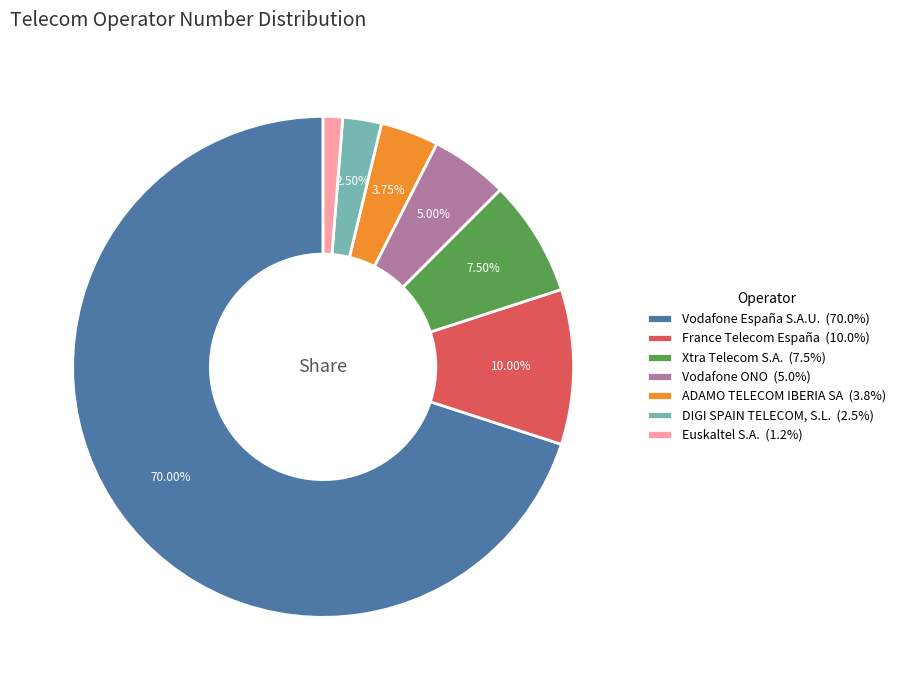

Is there a majority slice in this chart?

Yes